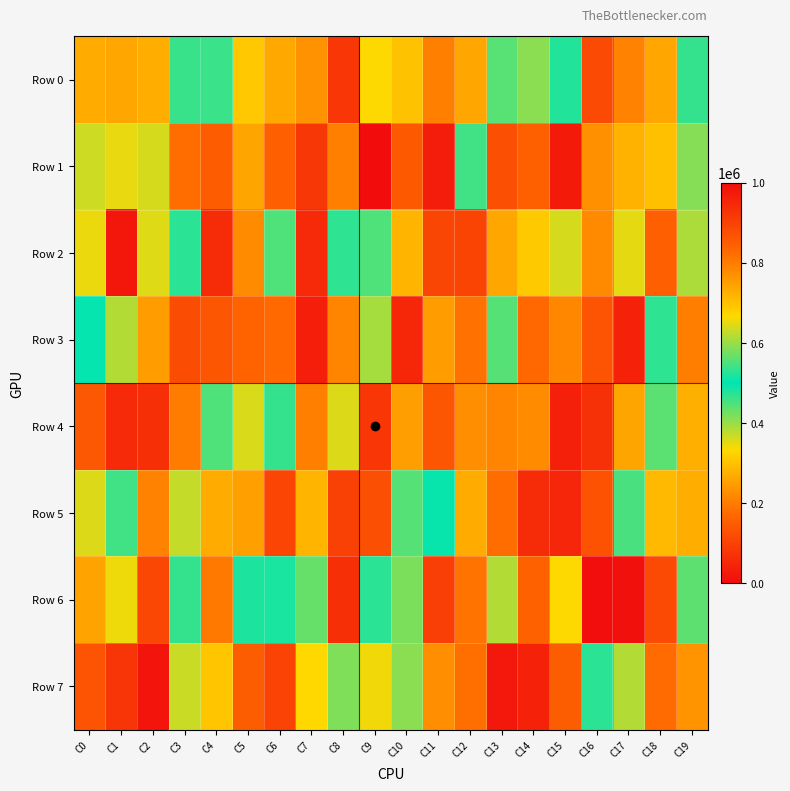

At which category is the sum across all series the highest?

C14